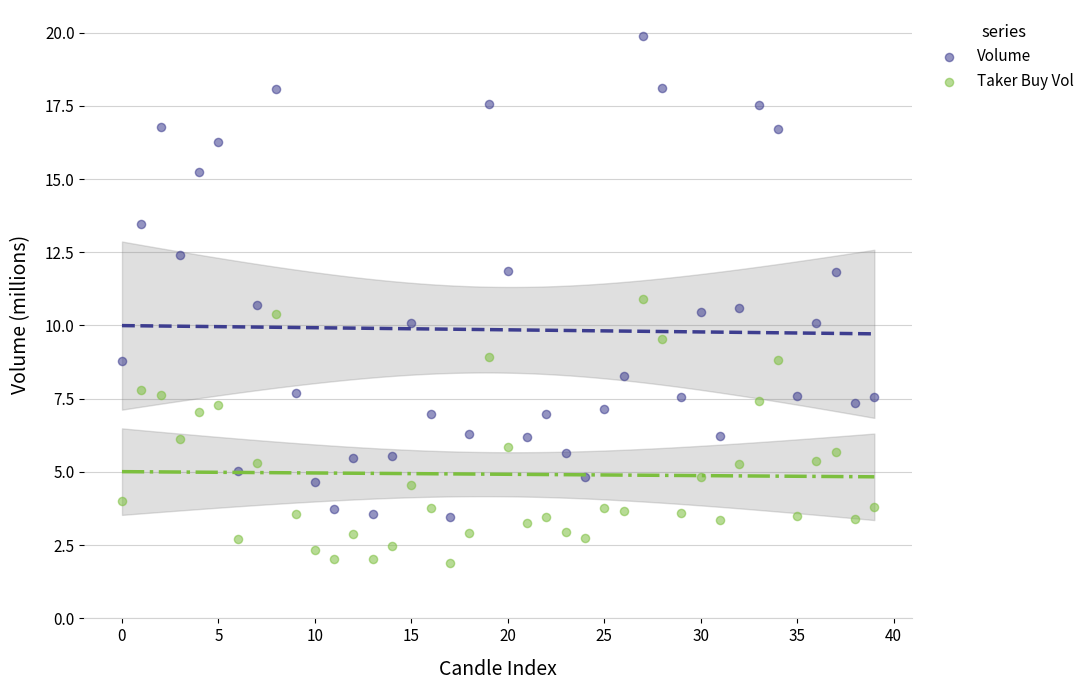

Which series contains the lowest Y value?

Taker Buy Vol